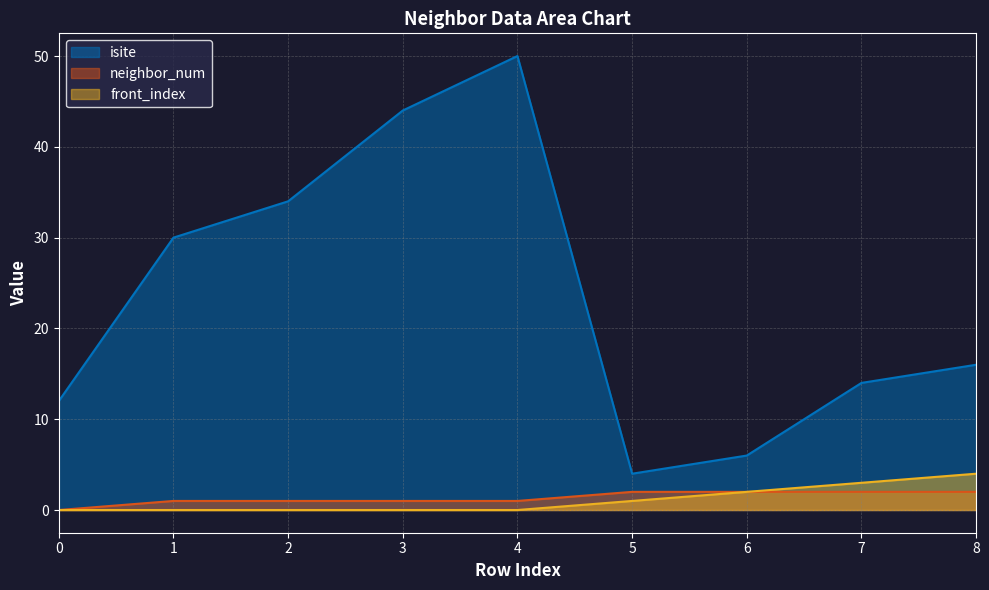

Is it true that neighbor_num equals 1 at 2?

True